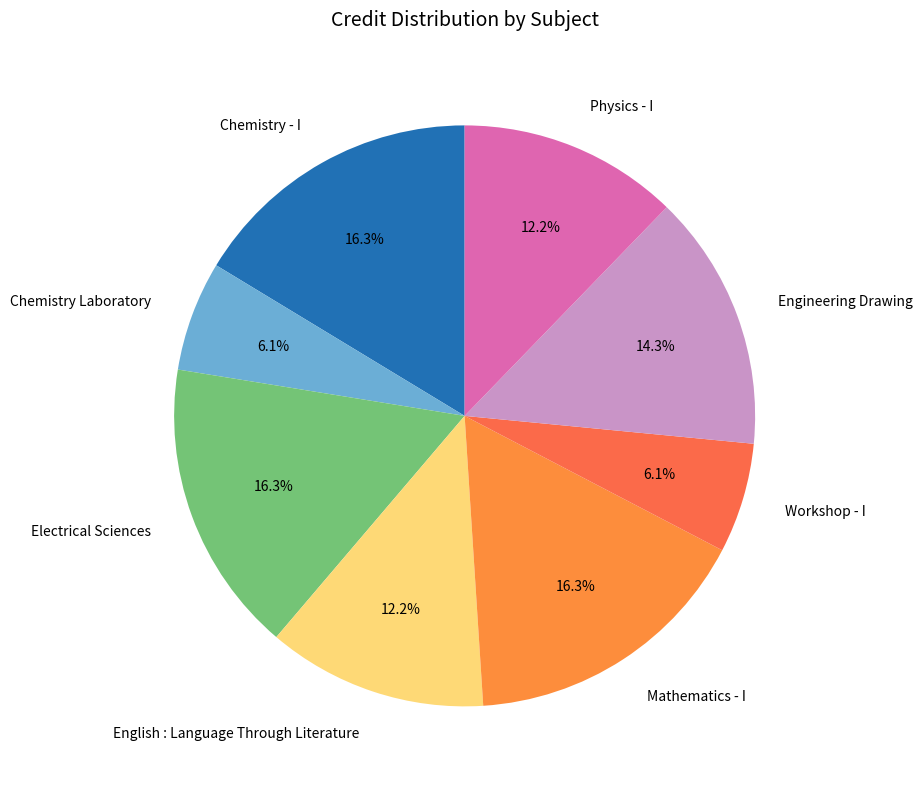

To the nearest percent, what percentage of the pie is Mathematics - I?

16%